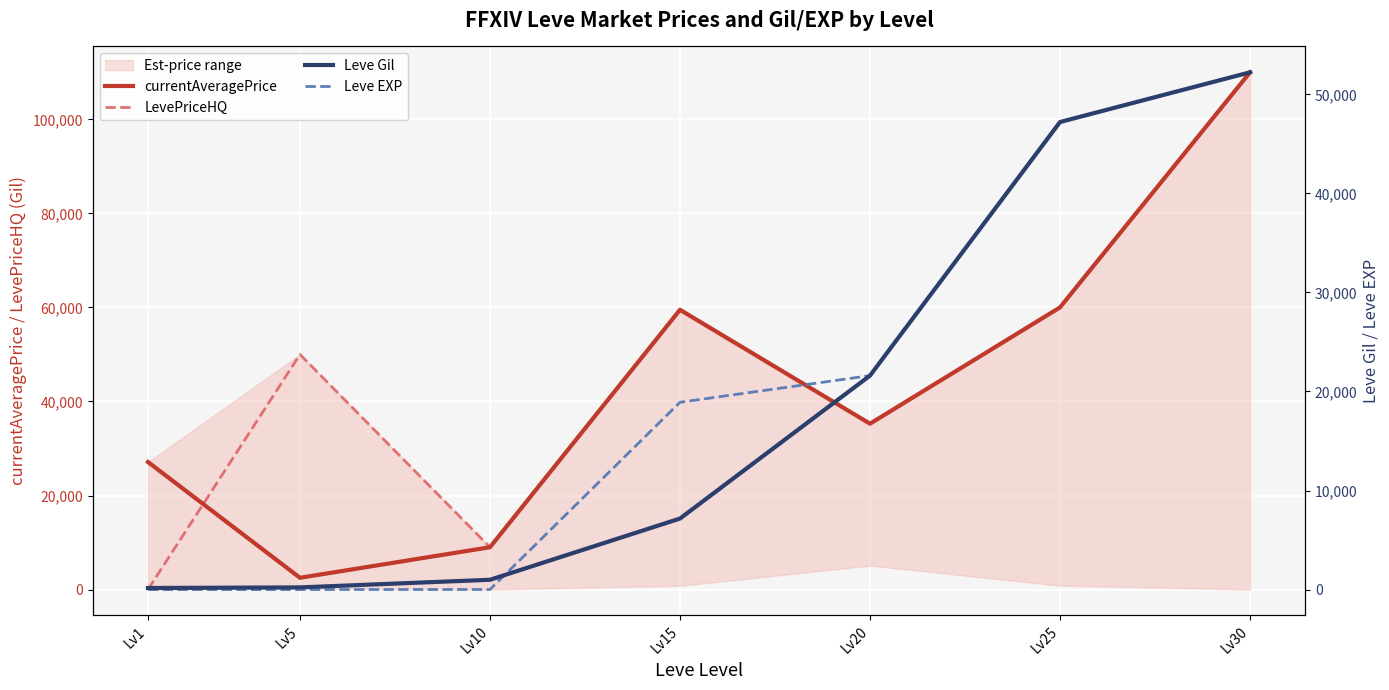

Which series has the largest range (max minus min)?

LevePriceHQ